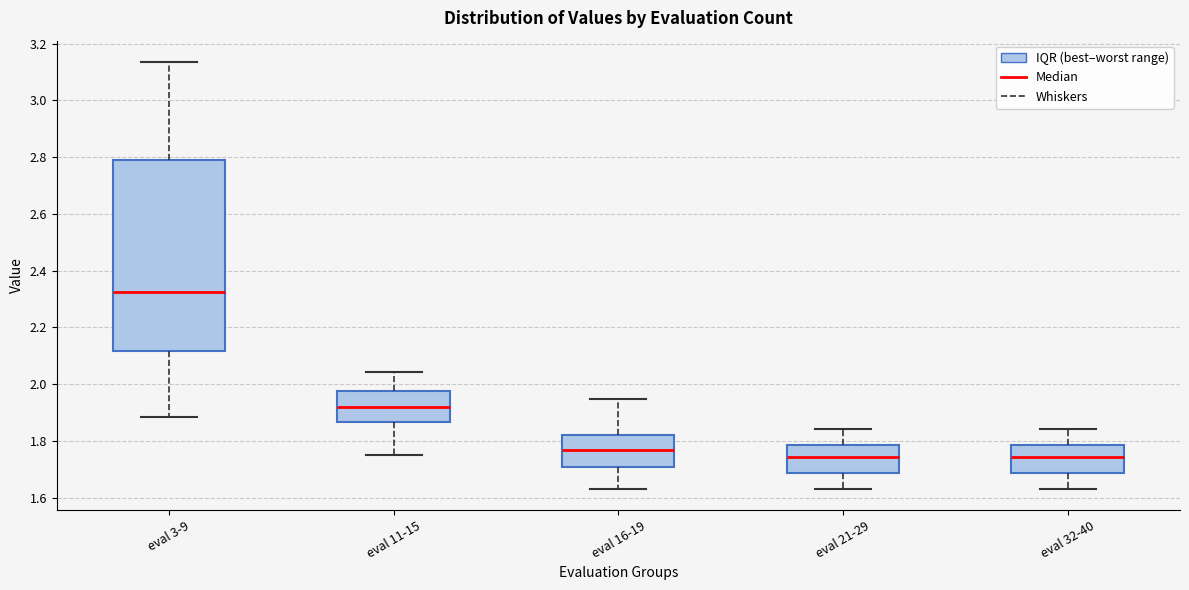

Which box is the tallest, from its lower edge to its upper edge?

eval 3-9